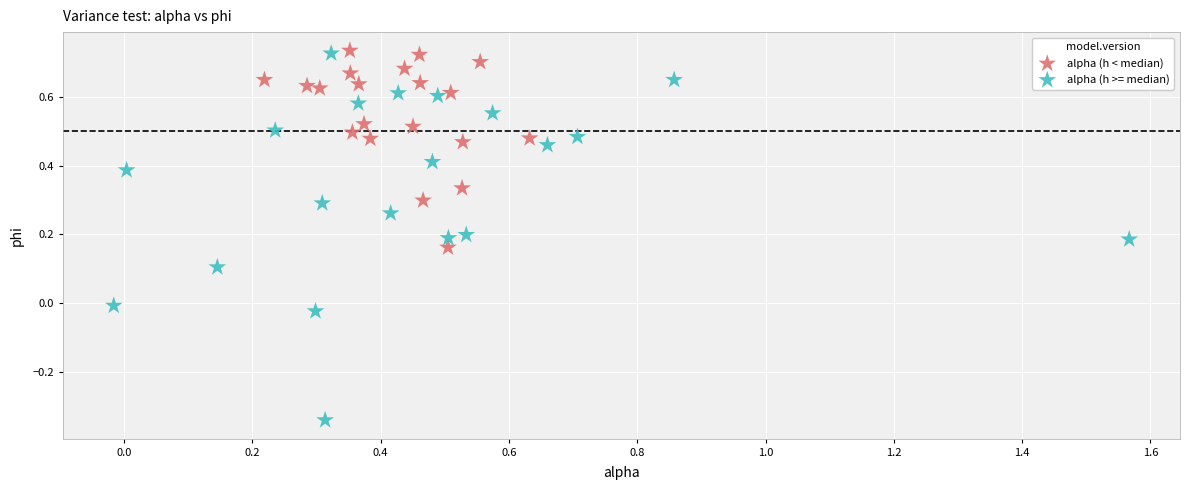

Which series has the largest Y range (max minus min)?

alpha (h >= median)